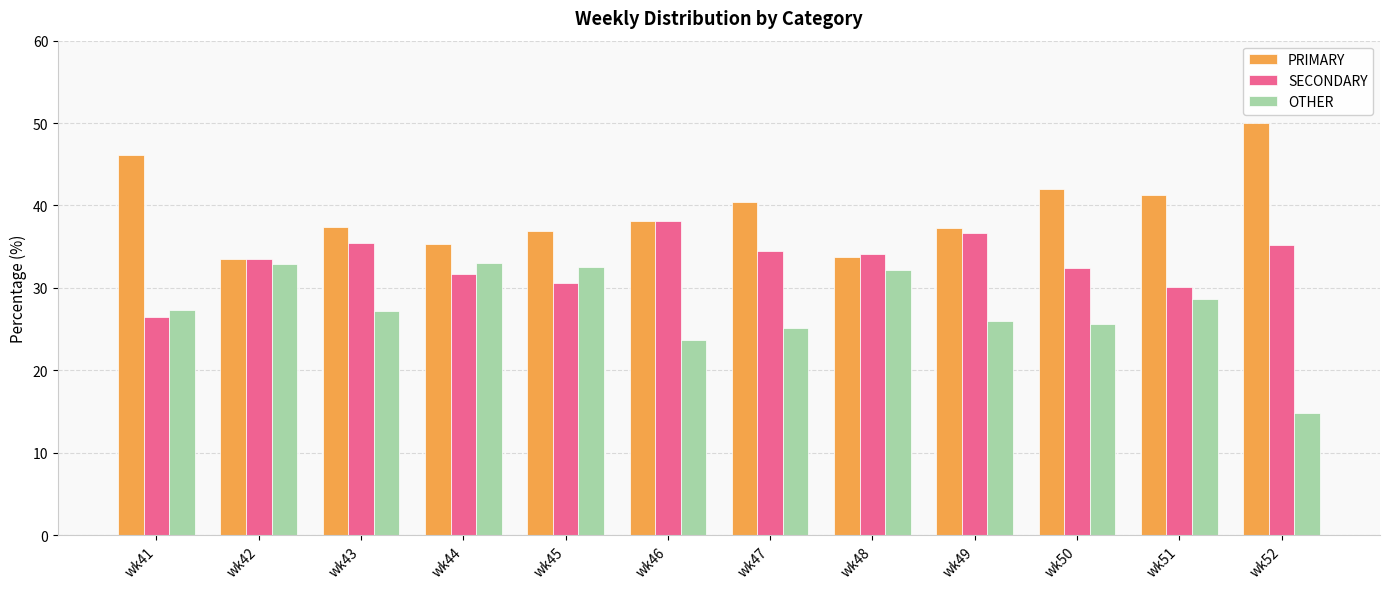

What is the maximum value for PRIMARY?

50.0